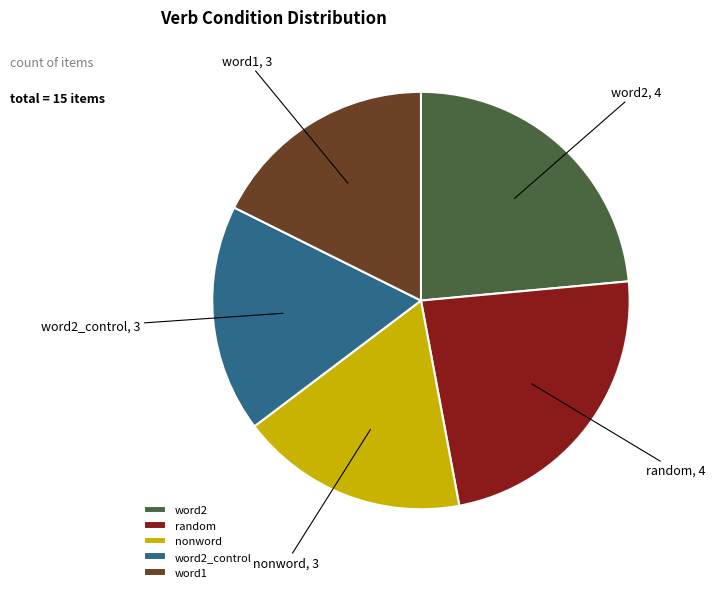

True or false: random accounts for 24% of the total.

True